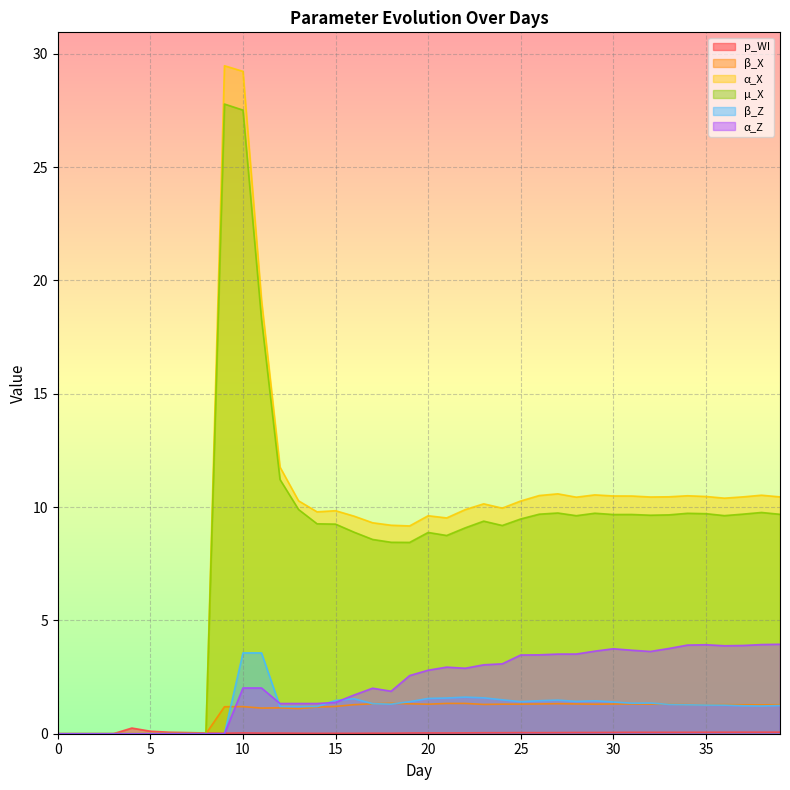

Is it true that β_X equals 0.0 at 1?

True